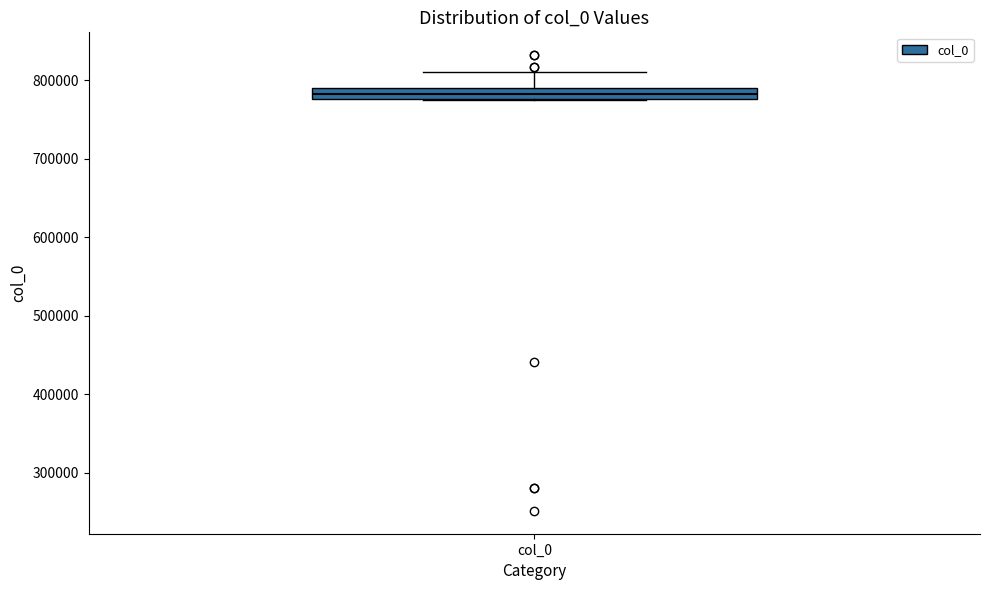

Where is the upper edge of the box for col_0 on the y-axis? The values are not printed on the chart, so give them approximately, as read against the axis.

790000